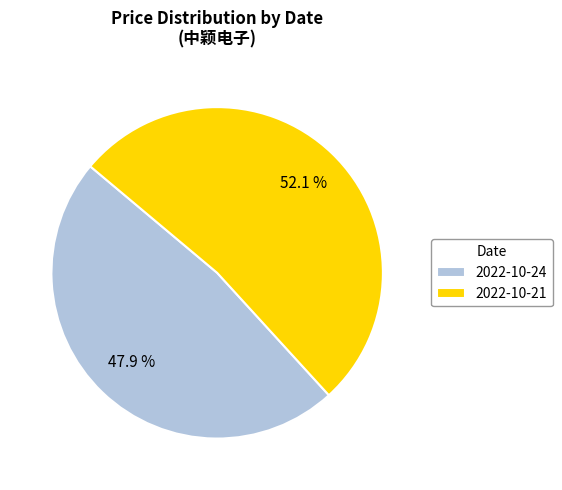

Is the sum of 2022-10-21 and 2022-10-24 greater than half?

Yes